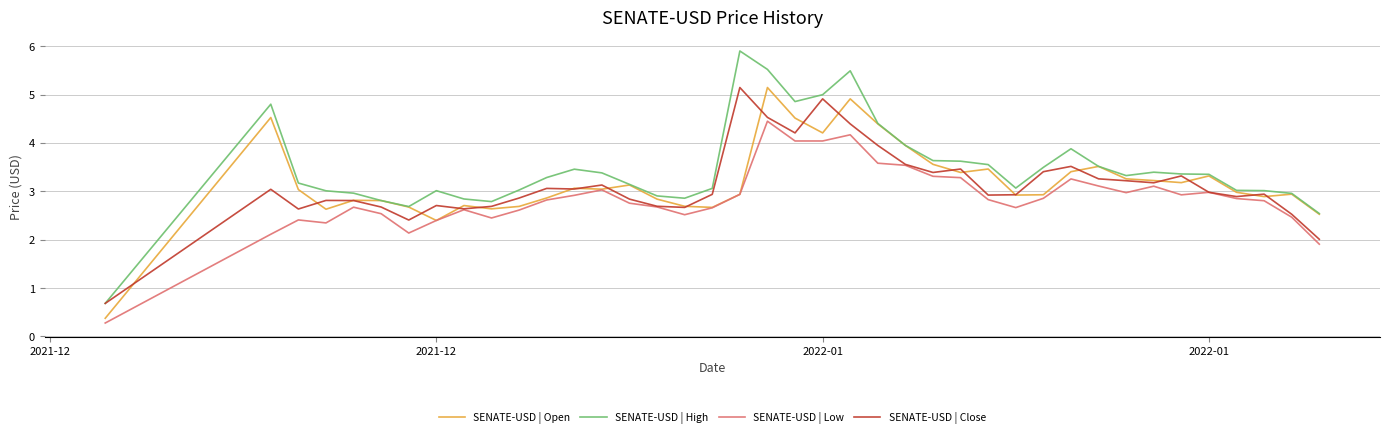

Which series has the largest total across all categories?

SENATE-USD | High